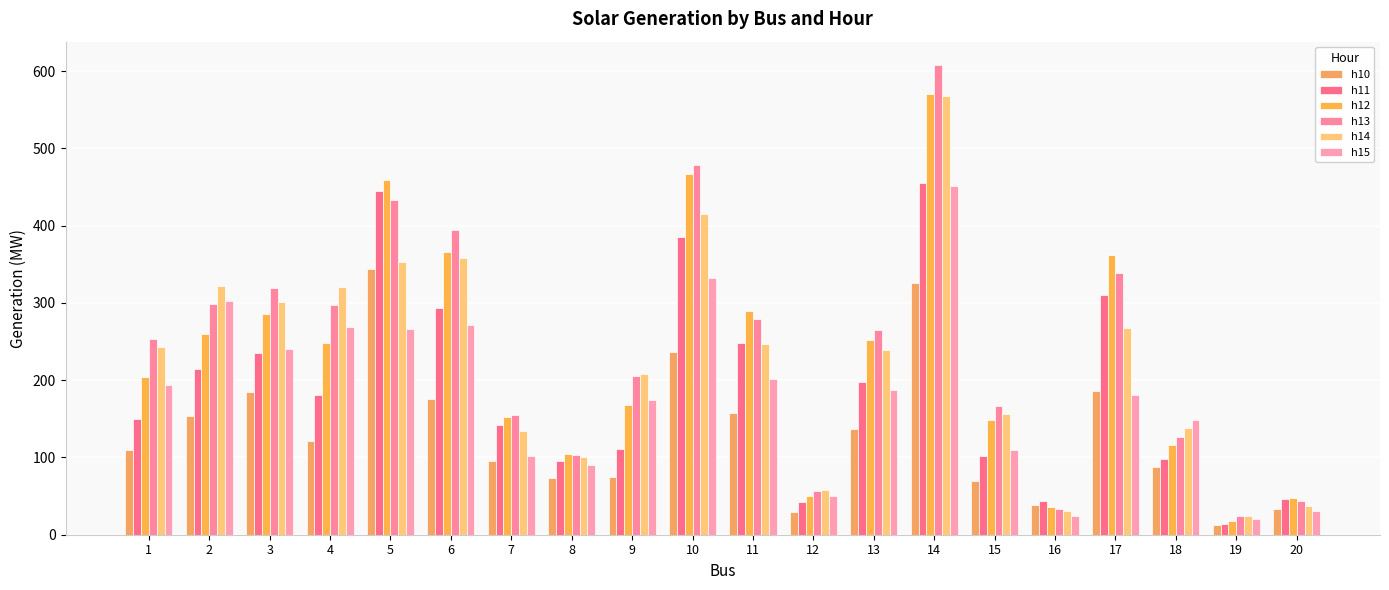

What is the value of the h12 bar at the 2nd from the left?

260.3